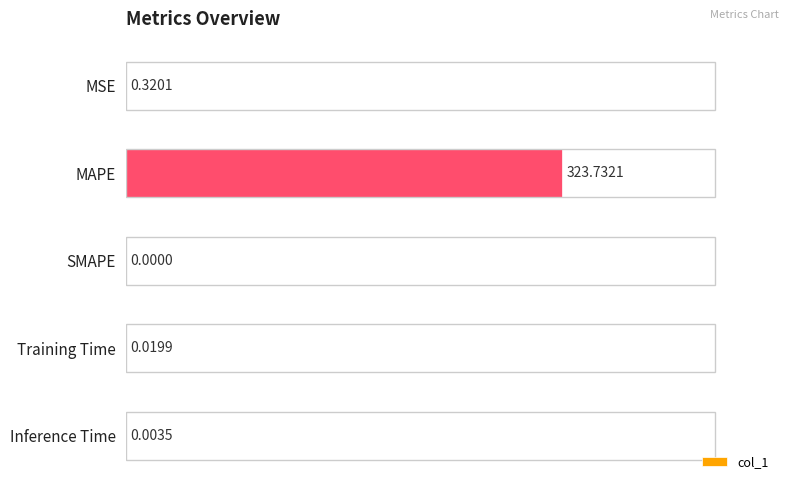

What is the change in value from MSE to Training Time?

-0.3